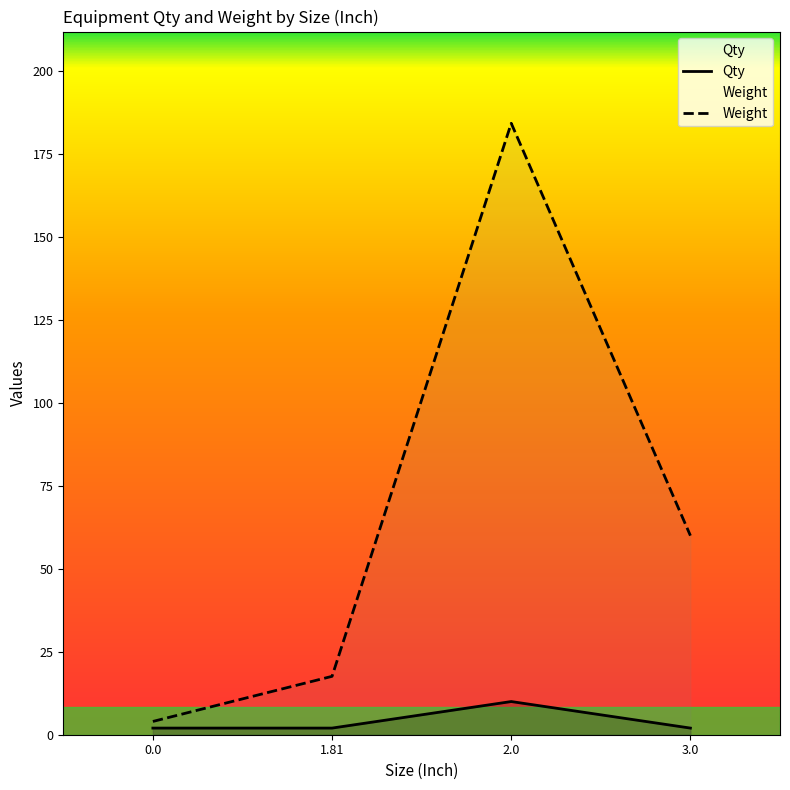

Is the value of Qty at 0.0 greater than the value of Weight at 3.0?

No